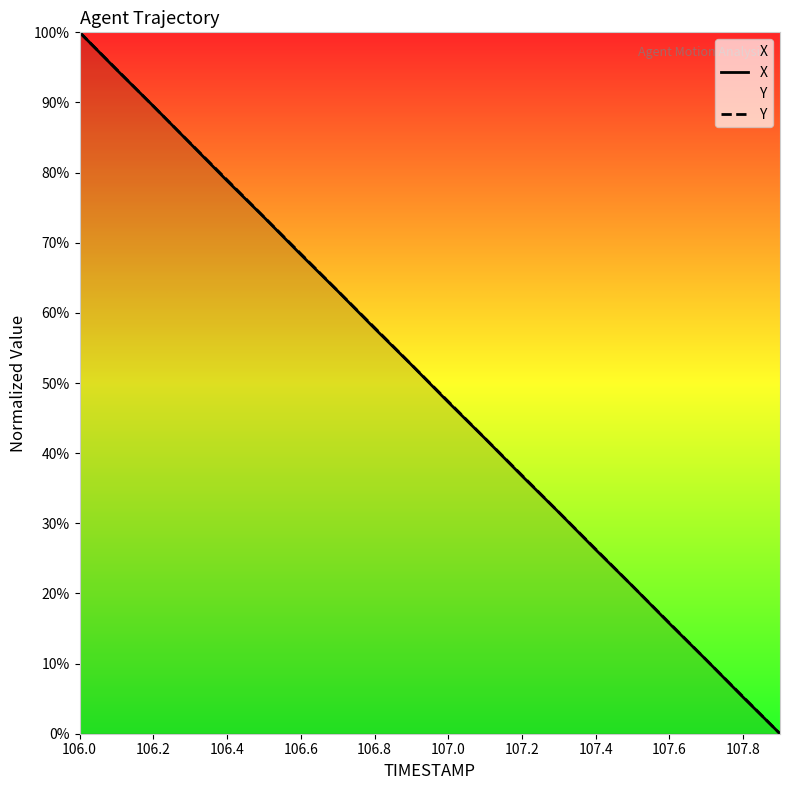

What is the difference between the X values at 106.2 and 107.4?

63.2